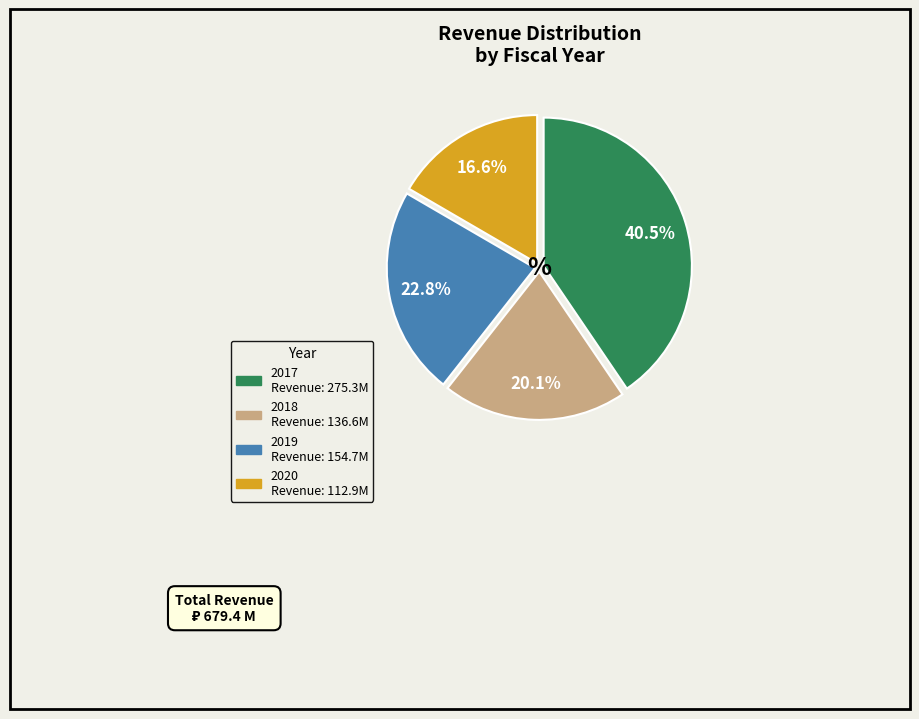

What is the largest slice in the pie chart?

2017